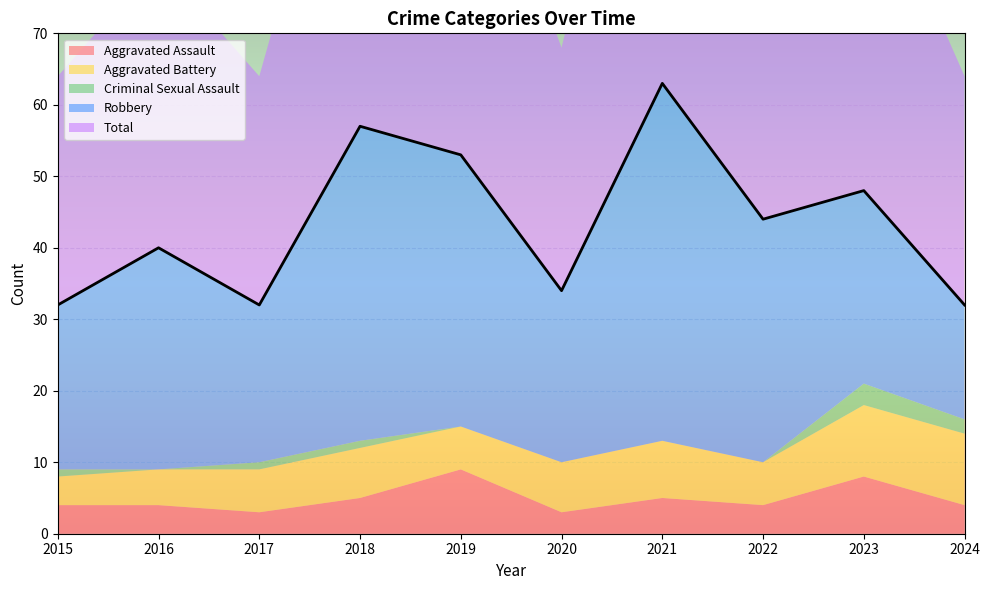

The value of Total at 2017 is 32. True or false?

True